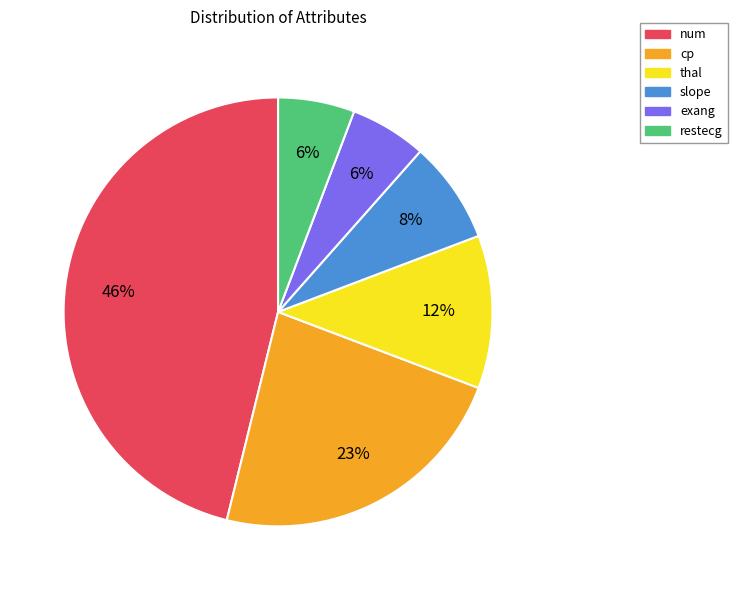

To the nearest percent, what is the difference between the largest and smallest slice percentages?

40%